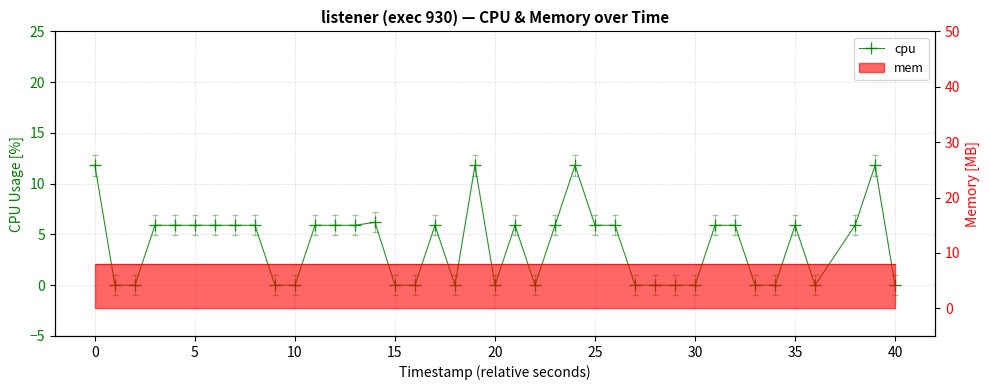

Reading left to right, list all the values displayed in this chart.

11.8	0.0	0.0	5.9	5.9	5.9	5.9	5.9	5.9	0.0	0.0	5.9	5.9	5.9	6.2	0.0	0.0	5.9	0.0	11.8	0.0	5.9	0.0	5.9	11.8	5.9	5.9	0.0	0.0	0.0	0.0	5.9	5.9	0.0	0.0	5.9	0.0	5.9	11.8	0.0